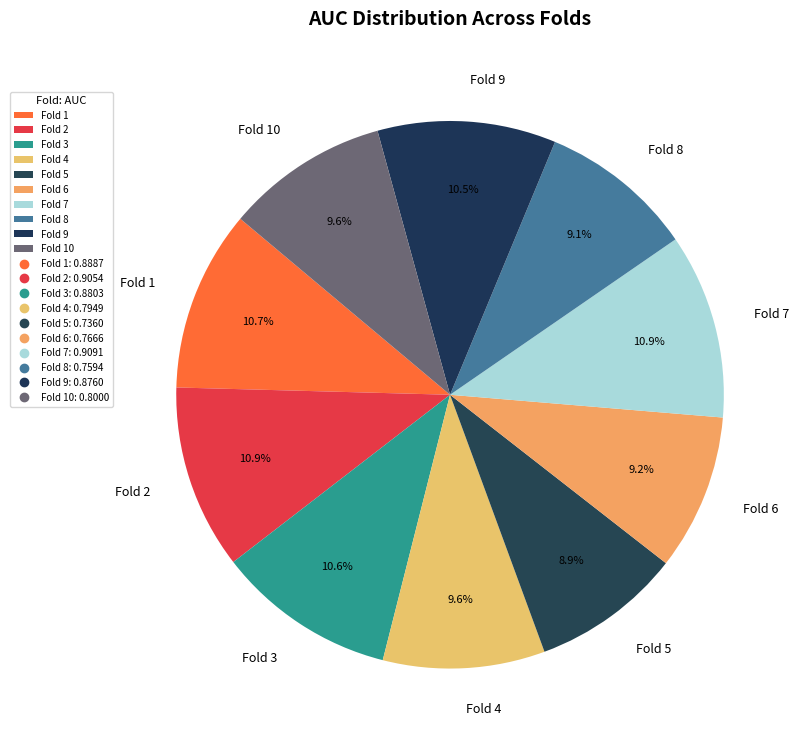

How many slices are in this pie chart?

10